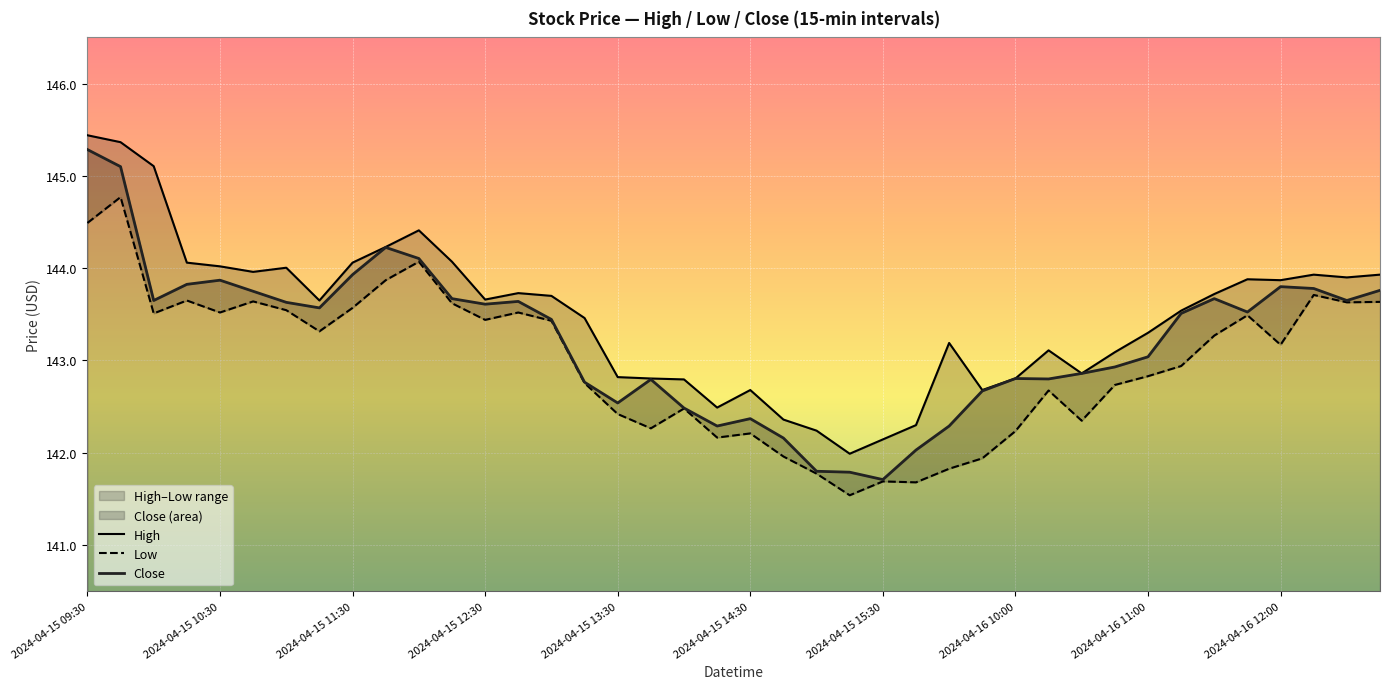

Between 23 and 25, which series saw the biggest shift?

High